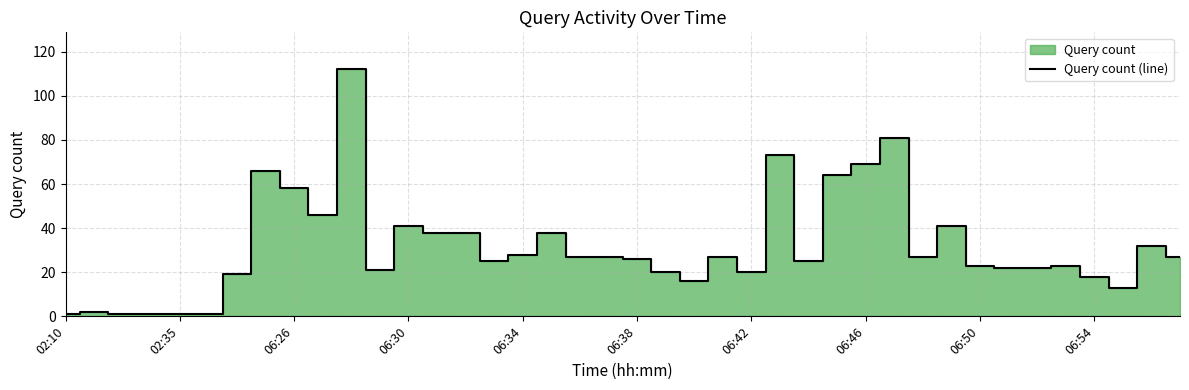

What is the maximum value shown in the chart?

112